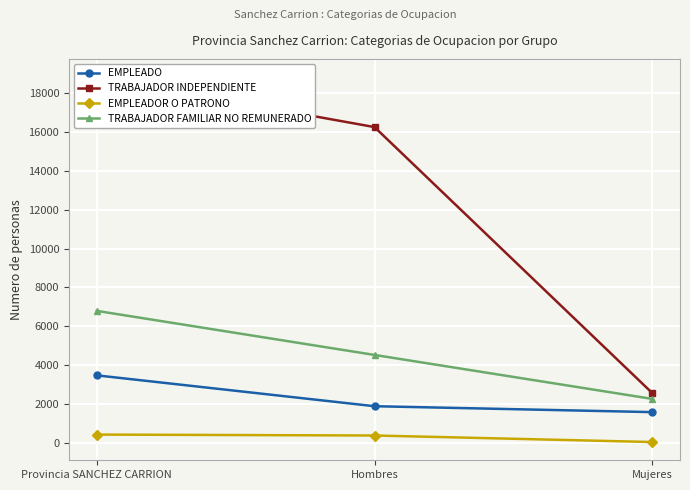

What is the difference between the TRABAJADOR FAMILIAR NO REMUNERADO values at Hombres and Provincia SANCHEZ CARRION?

2267